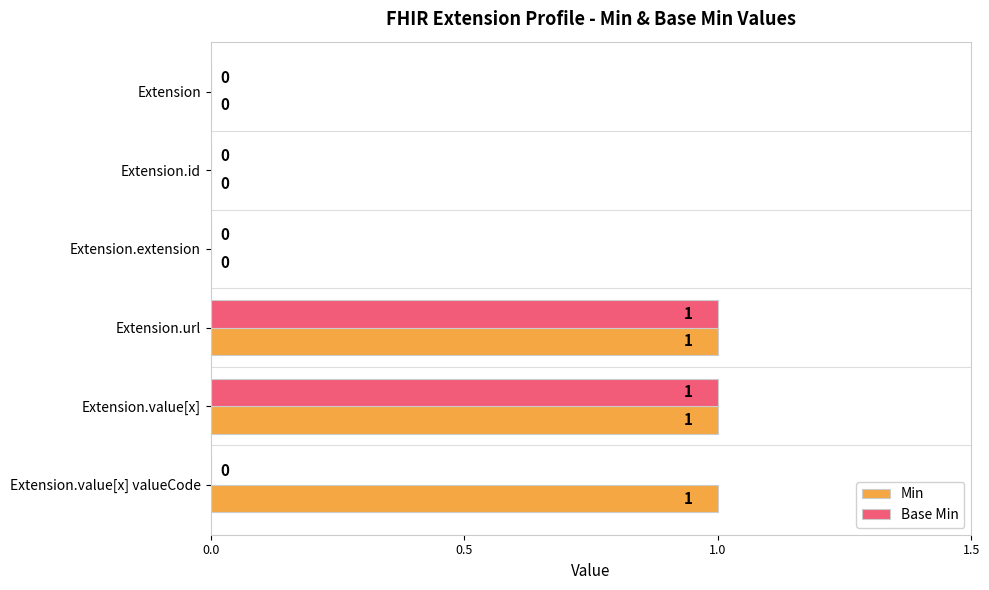

Which series has the largest total across all categories?

Min